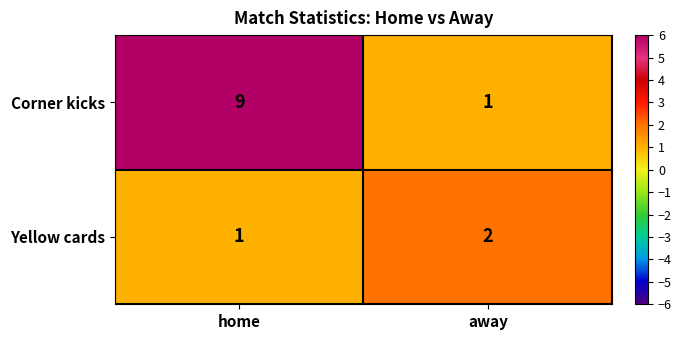

Which series has the largest total across all categories?

Corner kicks